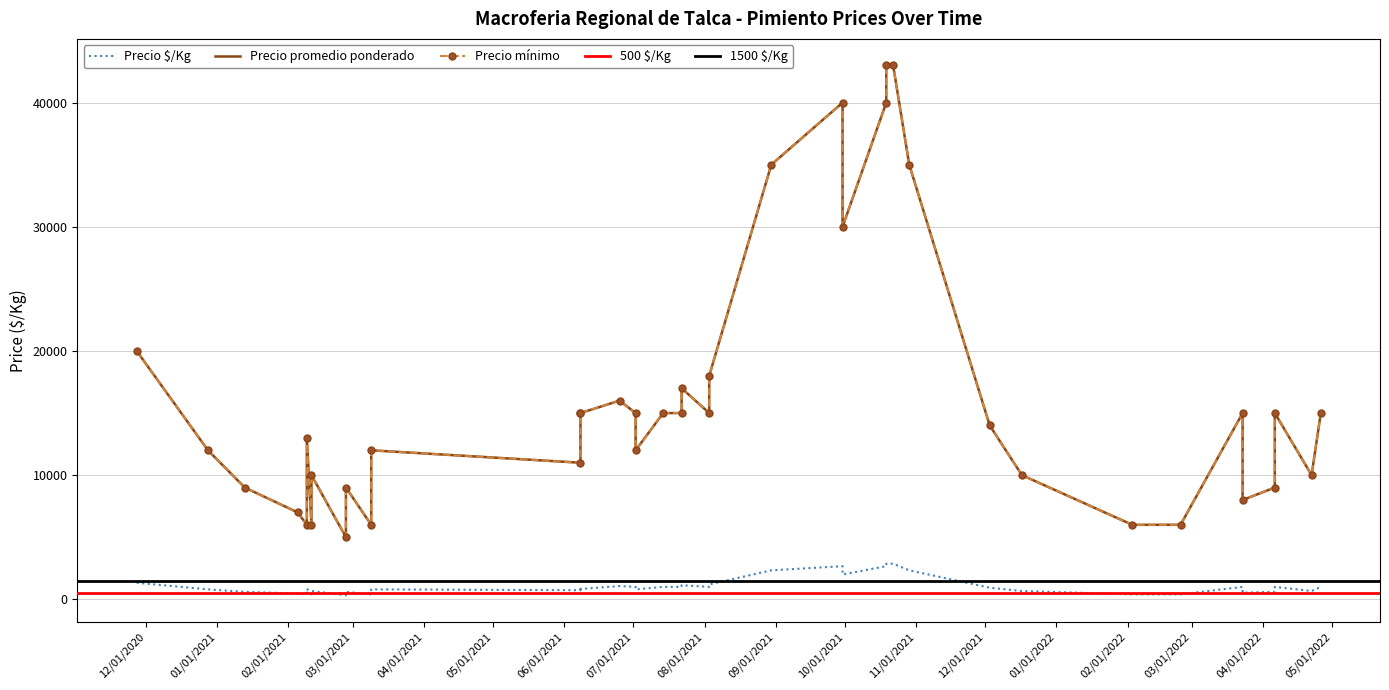

The value of Precio promedio ponderado at 2020-11-27 is 27327. True or false?

False